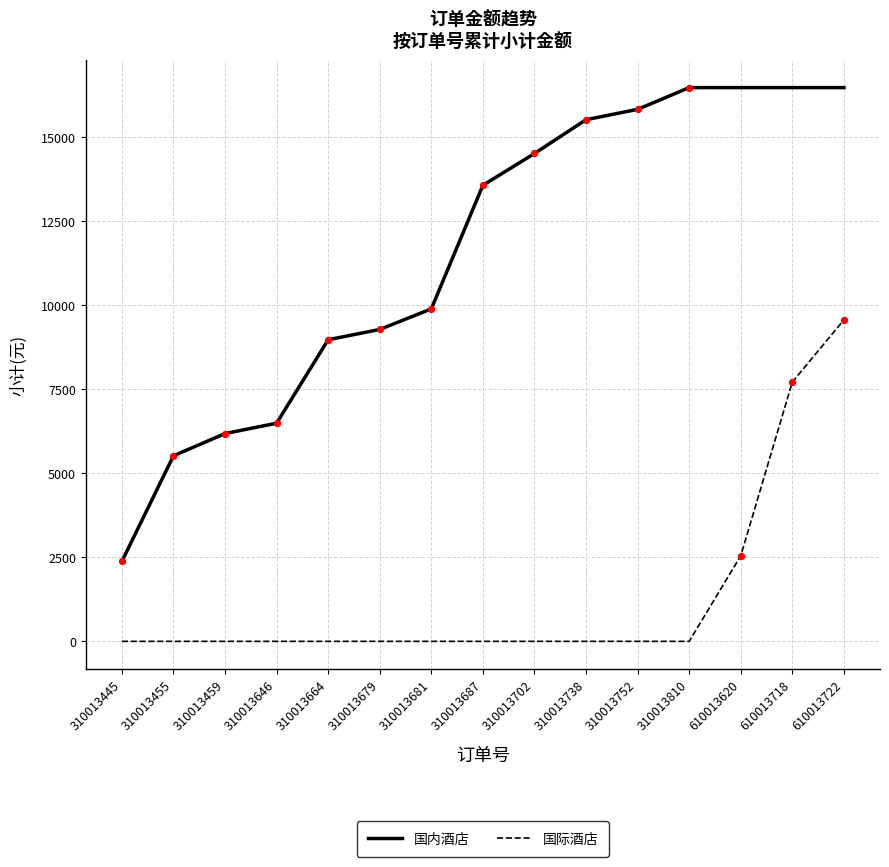

What is the spread (max minus min) of values at 310013681?

9880